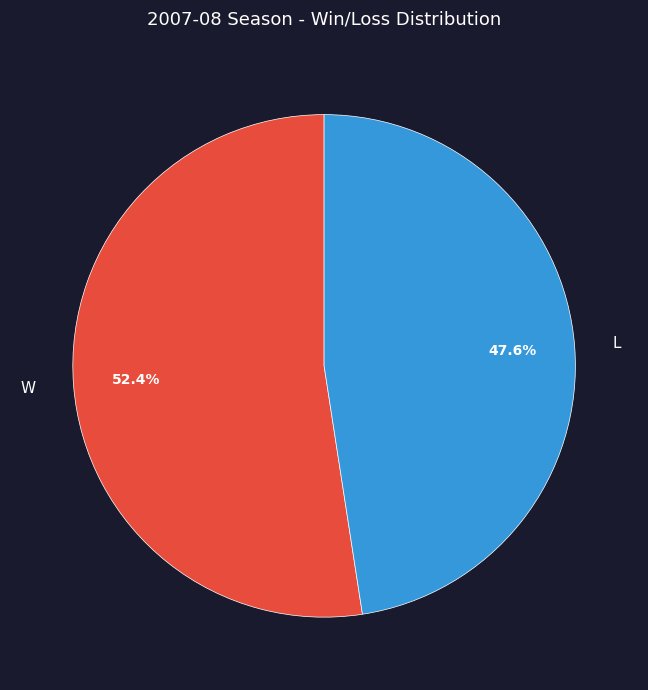

Combined, what portion of the pie is W and L?

100.0%